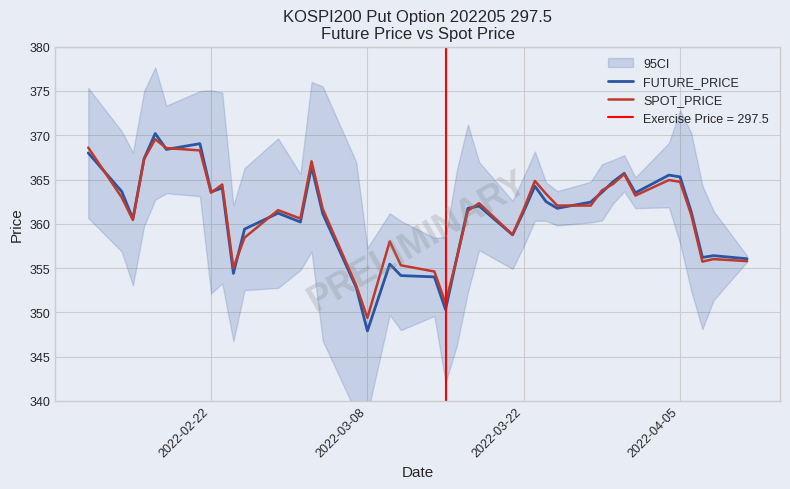

Which category has the lowest value in the FUTURE_PRICE series?

2022-03-08